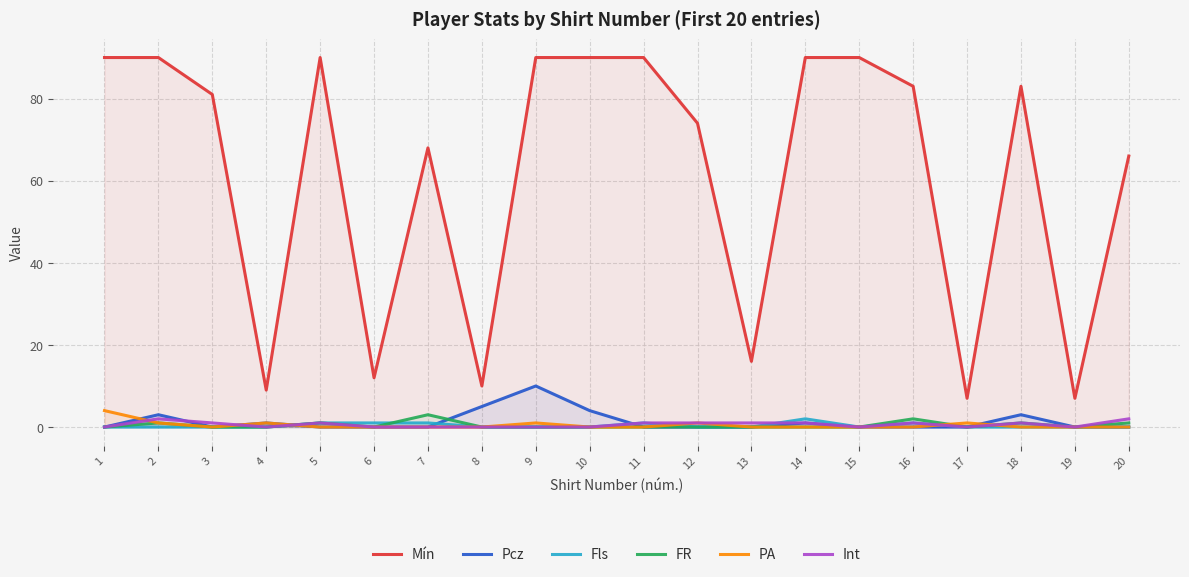

At which label is Mín closest to 48?

20